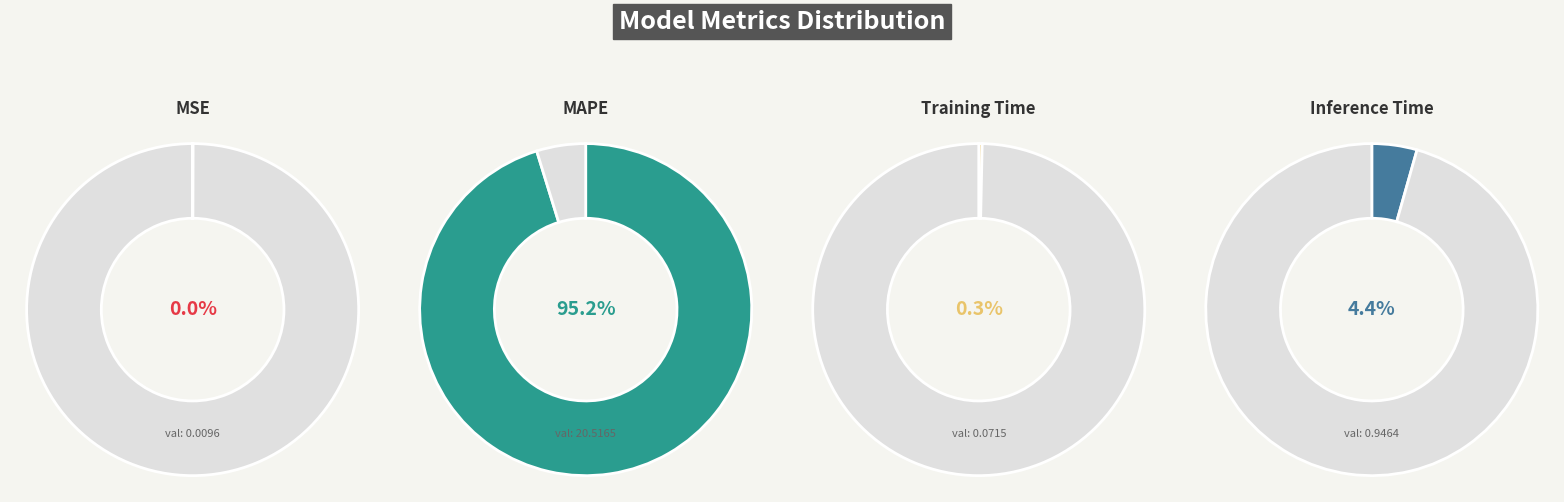

Rank the categories by value from highest to lowest.

MAPE, Inference Time, Training Time, MSE